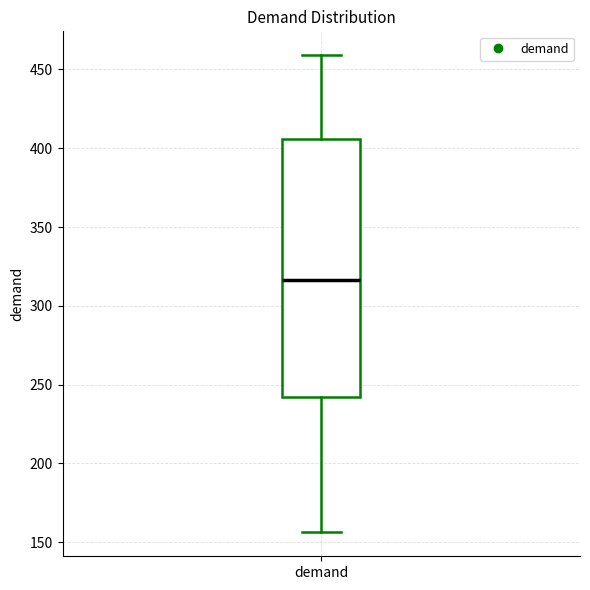

Transcribe this box plot: give where the median line is, the range the box spans, and where the two whiskers end, as read against the y-axis. The values are not printed on the chart, so give them approximately, as read against the axis.

median 315, box 240 to 405, whiskers 155 to 460